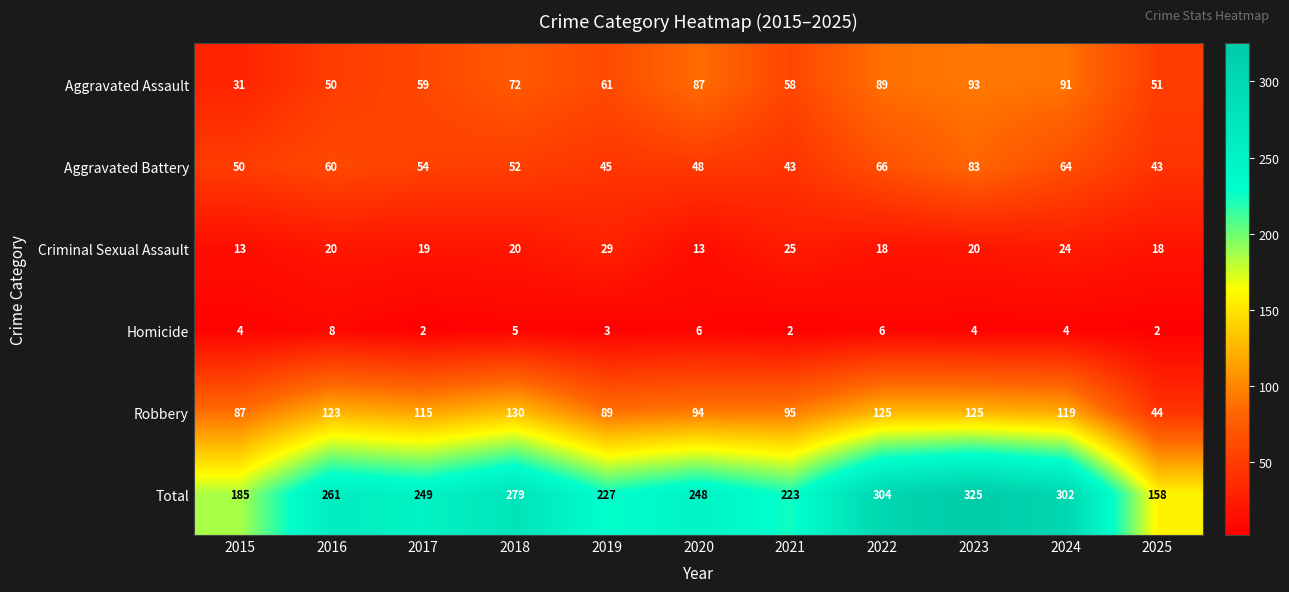

Which series has the largest total across all categories?

Total